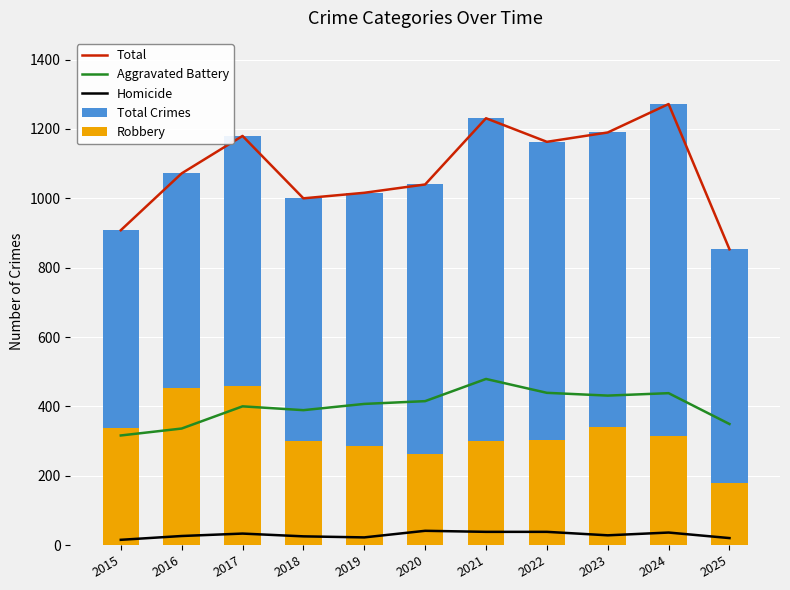

The Total Crimes series shows 1231 at 2021. True or false?

True